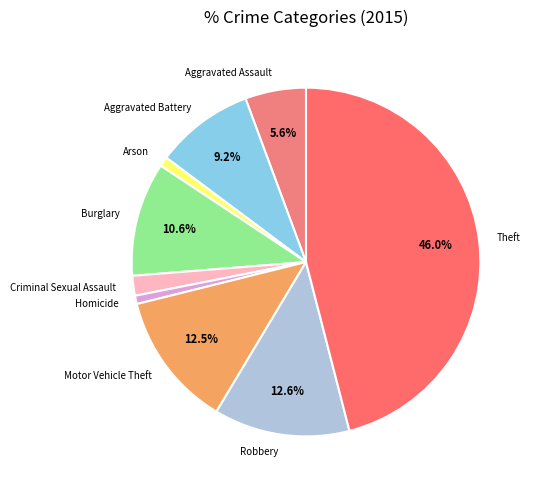

To the nearest percent, what is the average slice percentage?

11%